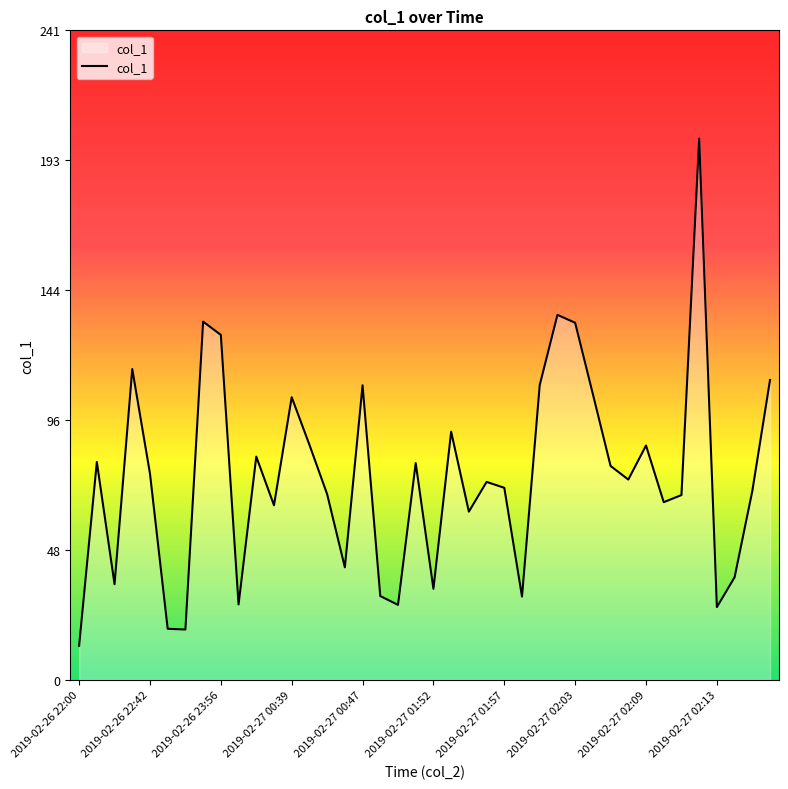

What is the difference between the maximum and minimum values?

188.0